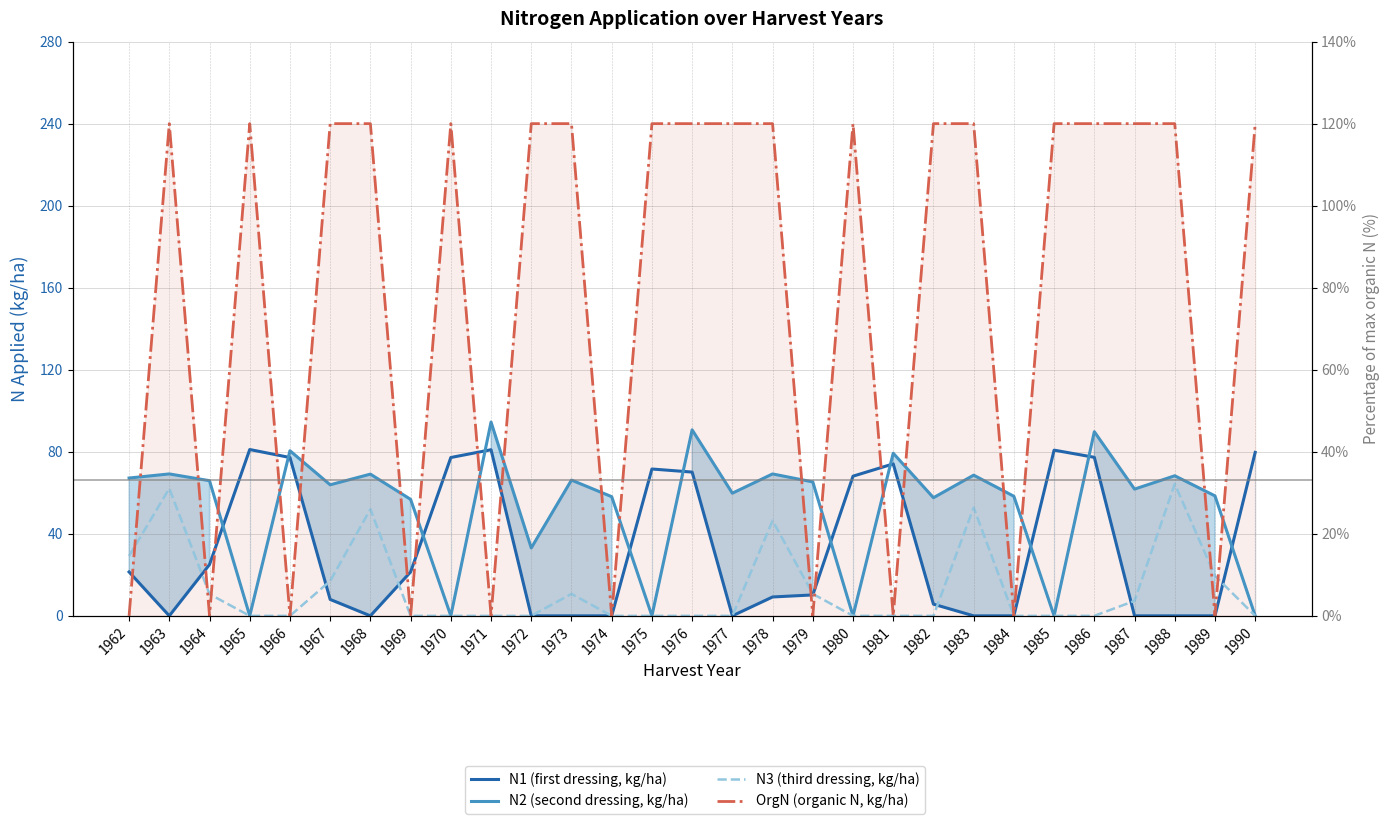

True or false: OrgN (organic N, kg/ha) and N3 (third dressing, kg/ha) cross at least once.

True